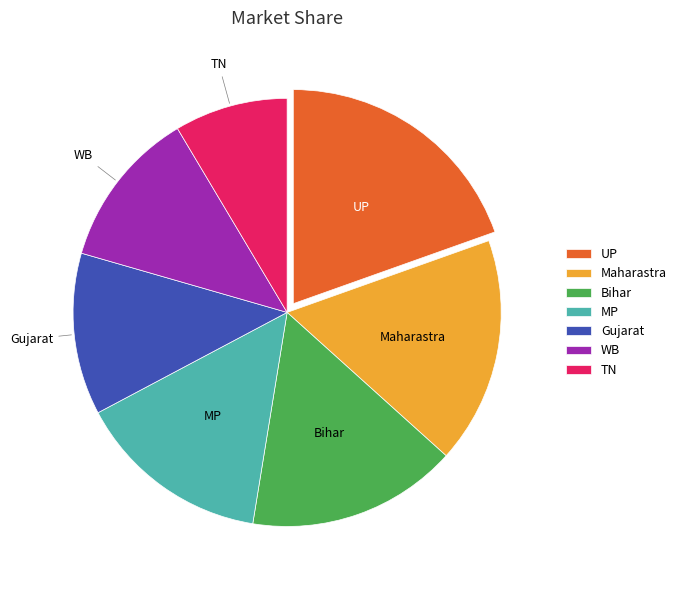

Between Gujarat and TN, which is larger?

Gujarat